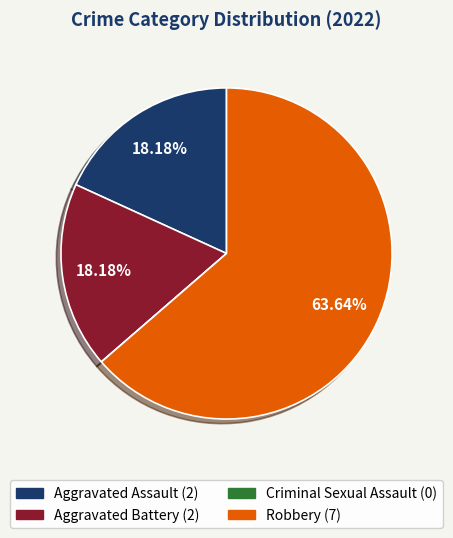

Which category has the biggest portion of the pie?

Robbery